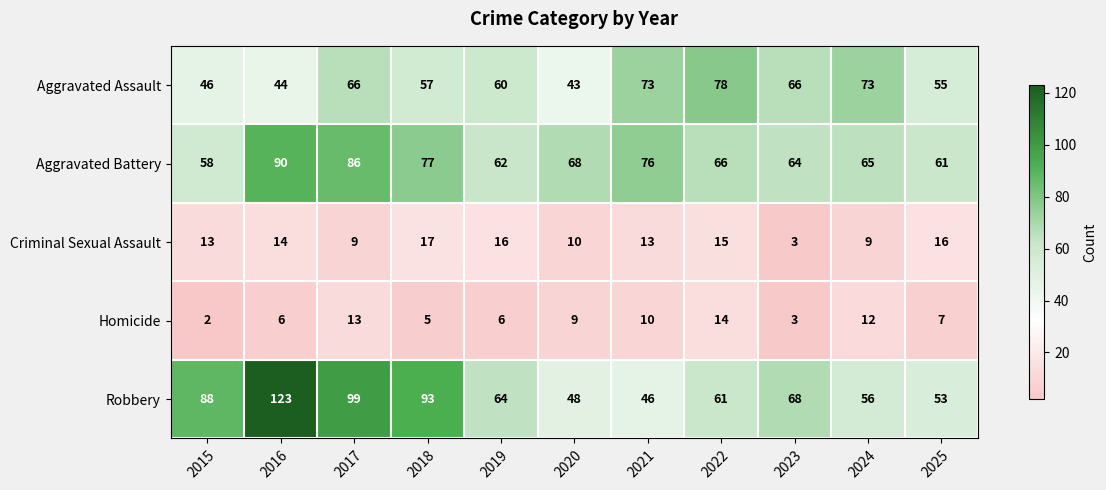

At 2015, list the series in order from smallest to largest.

Homicide, Criminal Sexual Assault, Aggravated Assault, Aggravated Battery, Robbery